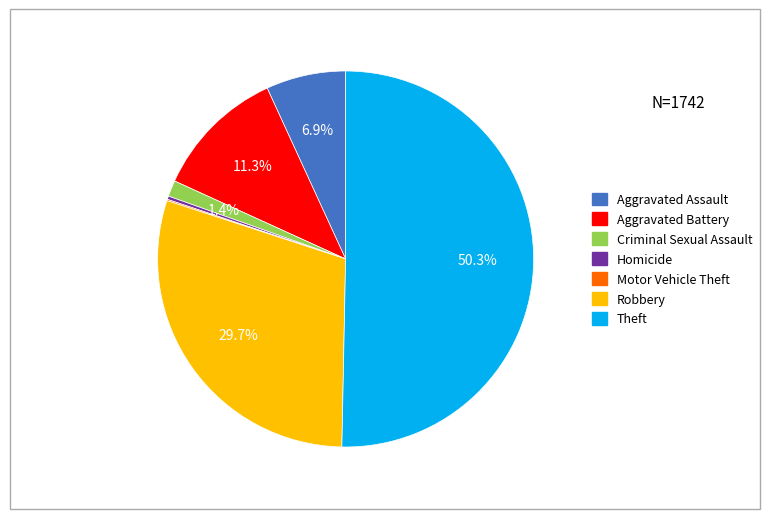

To the nearest percent, what is the difference between the largest and smallest slice percentages?

50%